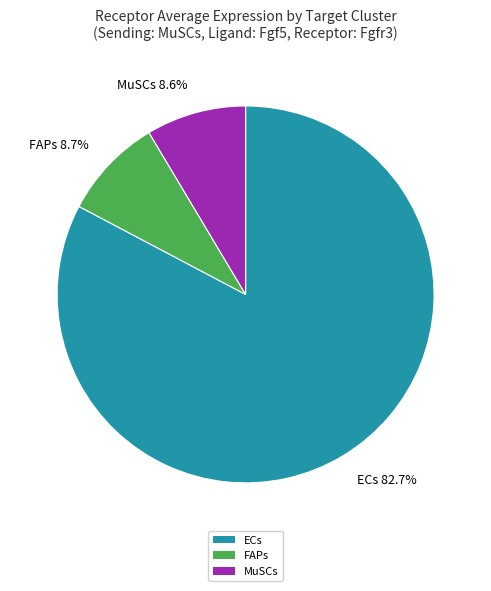

Which slice is the largest?

ECs